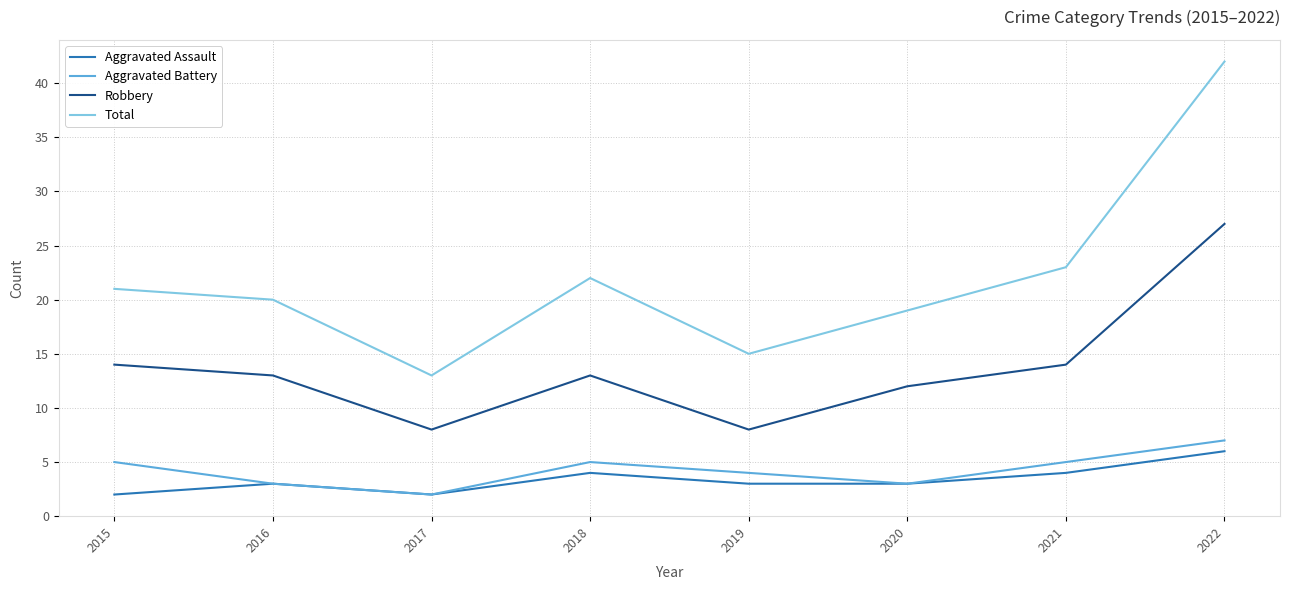

At which category does Robbery reach its first local peak?

2018